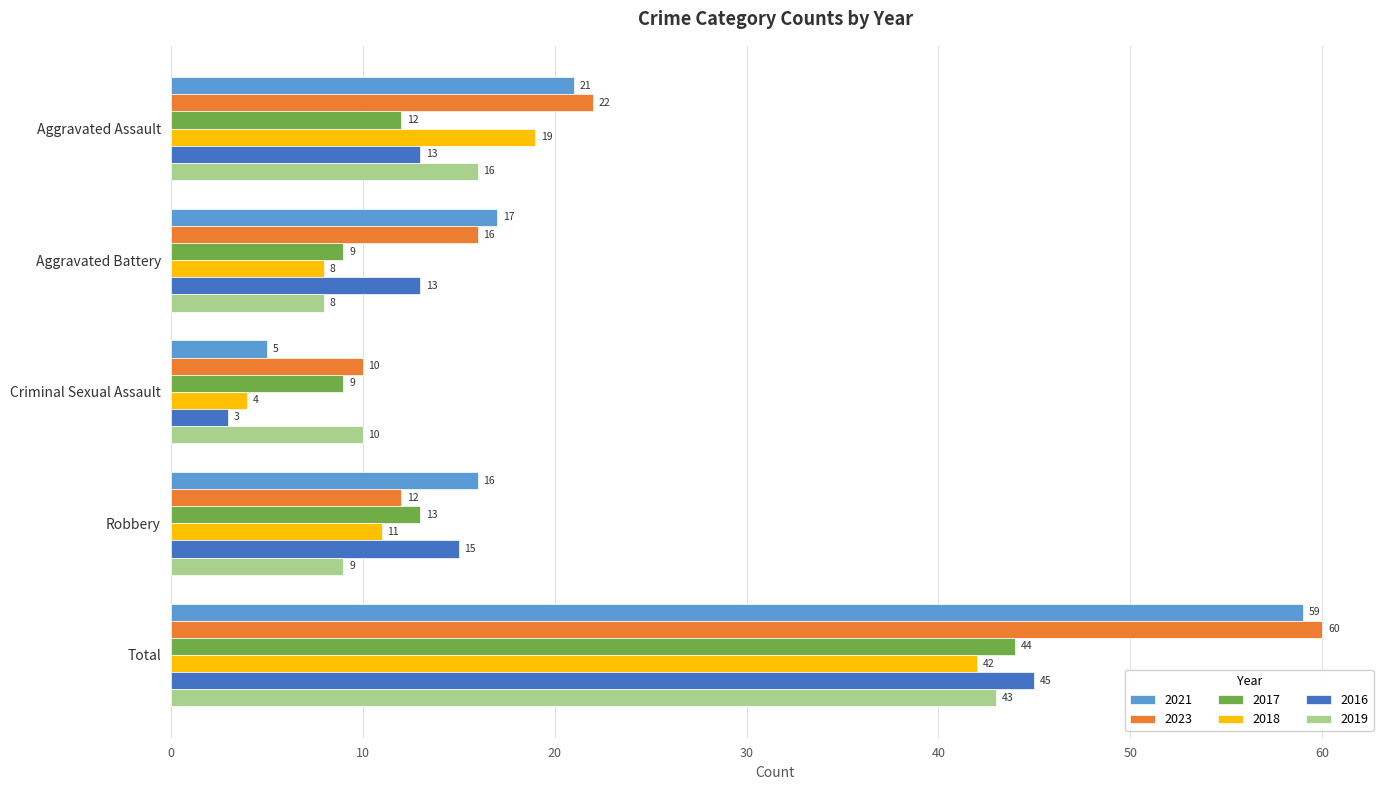

At which label is 2018 closest to 23?

Aggravated Assault